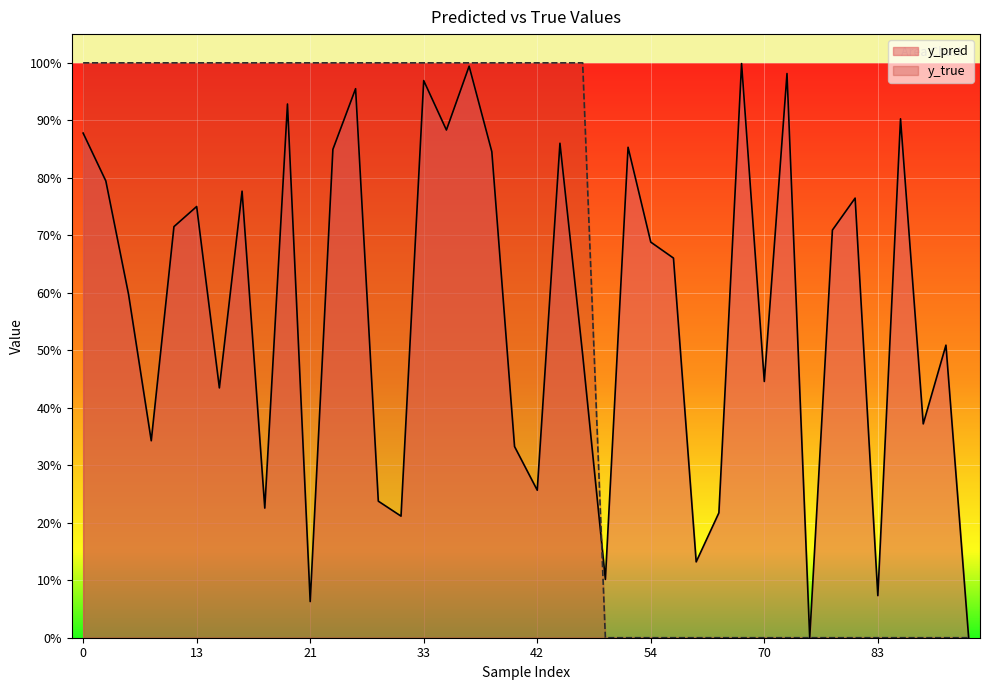

Between 83 and 10, which is larger?

10